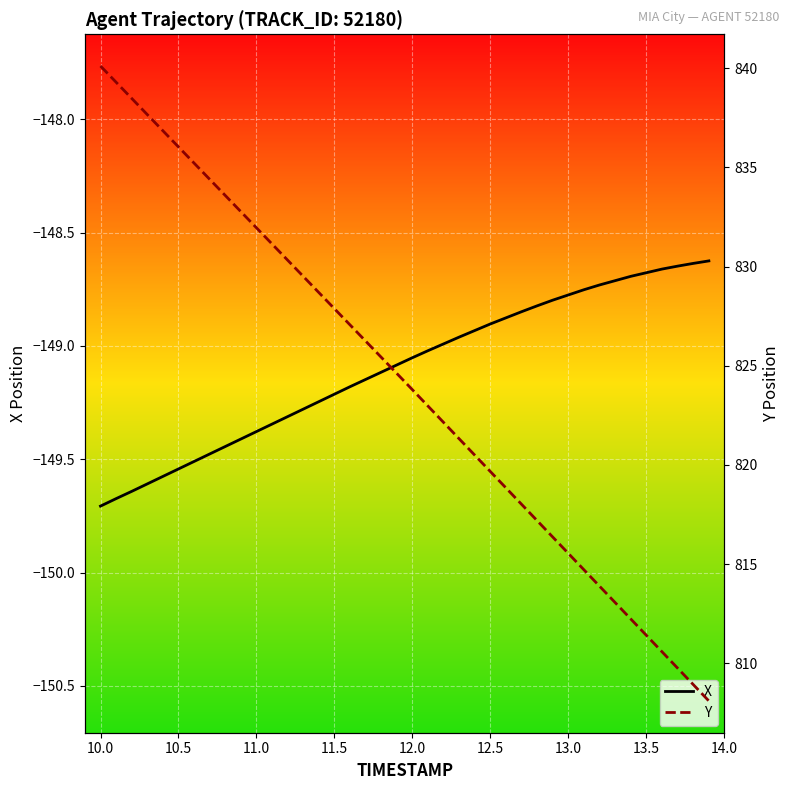

Reading right to left, what are all the values shown in this chart?

X: -148.6	-148.6	-148.6	-148.7	-148.7	-148.7	-148.7	-148.7	-148.8	-148.8	-148.8	-148.8	-148.8	-148.9	-148.9	-148.9	-149.0	-149.0	-149.0	-149.1	-149.1	-149.1	-149.1	-149.2	-149.2	-149.2	-149.3	-149.3	-149.3	-149.4	-149.4	-149.4	-149.5	-149.5	-149.5	-149.6	-149.6	-149.6	-149.7	-149.7
Y: 808.1	808.9	809.8	810.6	811.4	812.2	813.1	813.9	814.7	815.5	816.4	817.2	818.0	818.8	819.7	820.5	821.3	822.1	823.0	823.8	824.6	825.4	826.2	827.1	827.9	828.7	829.5	830.3	831.1	832.0	832.8	833.6	834.4	835.2	836.0	836.8	837.7	838.5	839.3	840.1